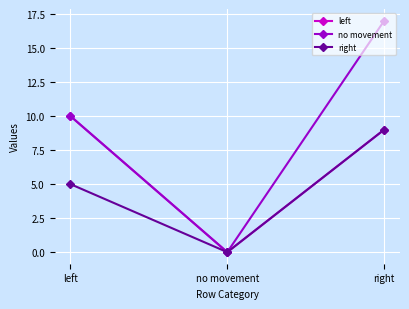

Between no movement and right, which series saw the biggest shift?

no movement